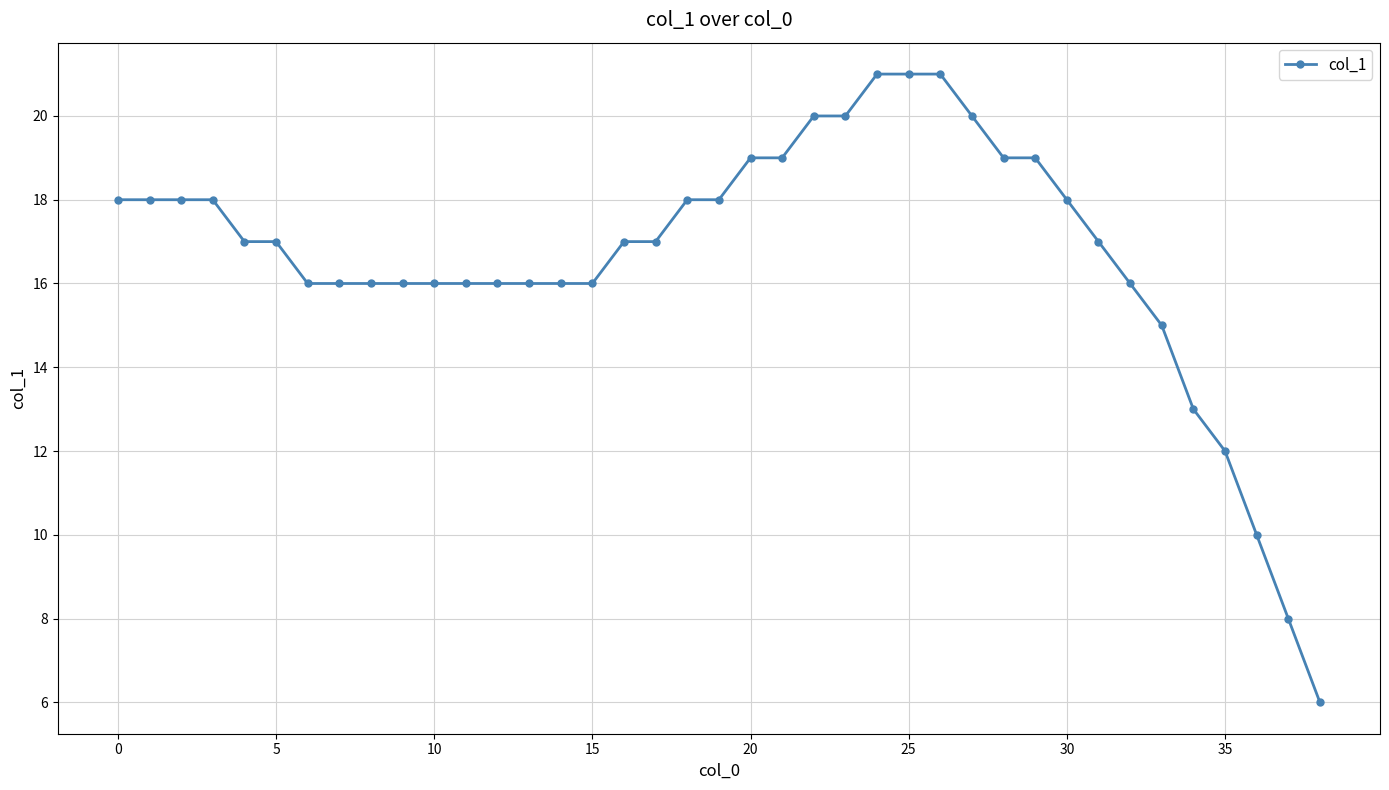

What is the sum of all values?

650